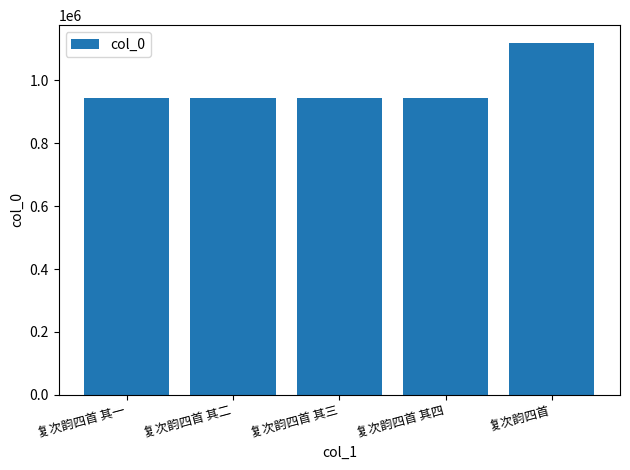

What is the value of the 4th bar from the left?

942650